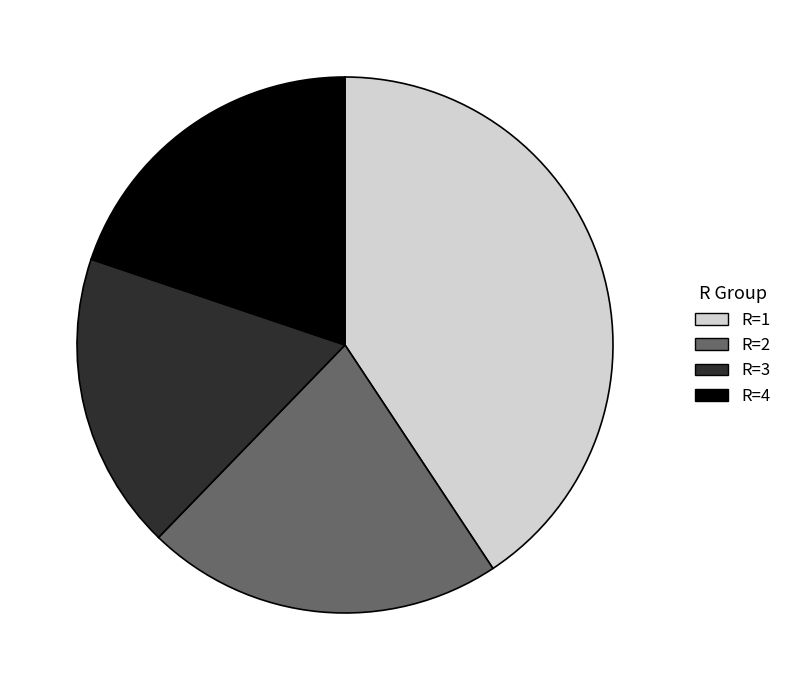

What is the smallest slice in the pie chart?

R=3